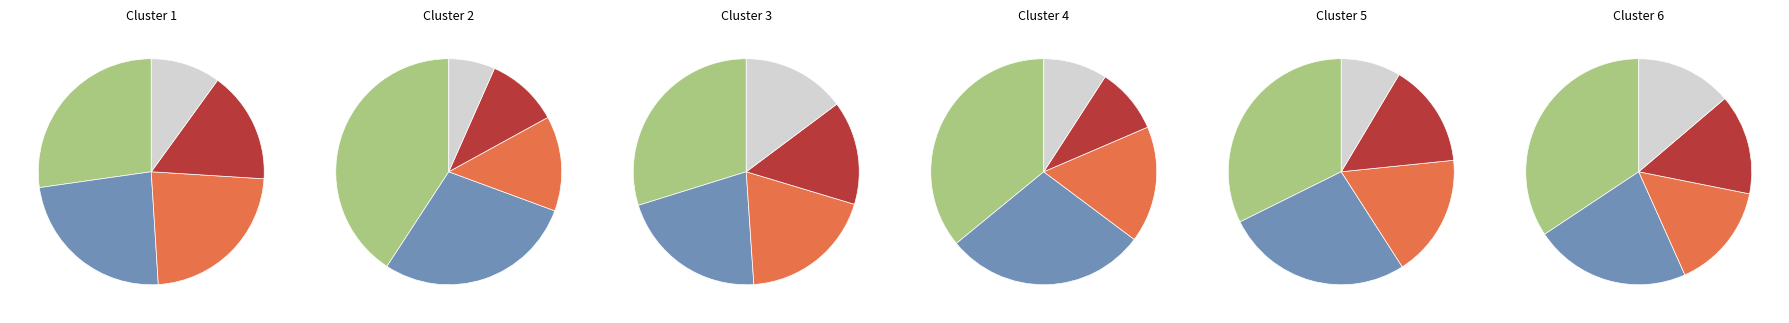

Is it true that 2405 is 1% of the pie?

False